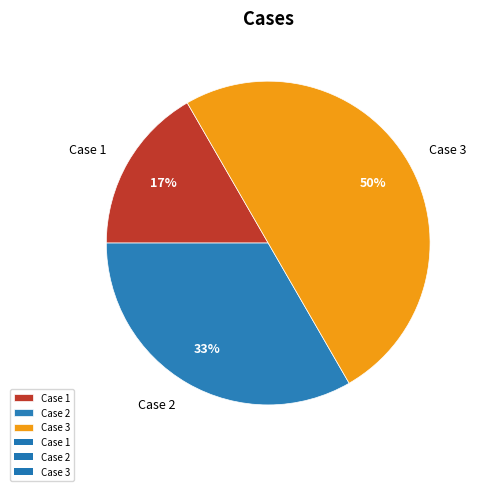

To the nearest percent, what is the difference between the Case 1 and Case 3 slice percentages?

33%